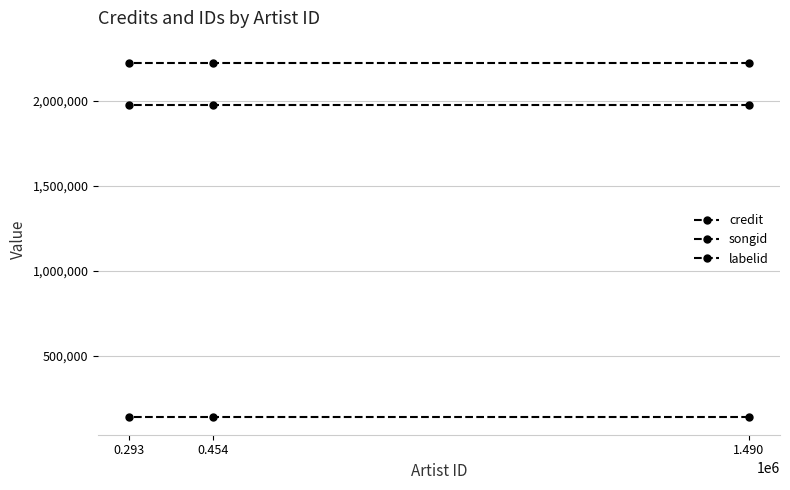

Which label corresponds to the smallest value in the chart?

1.490